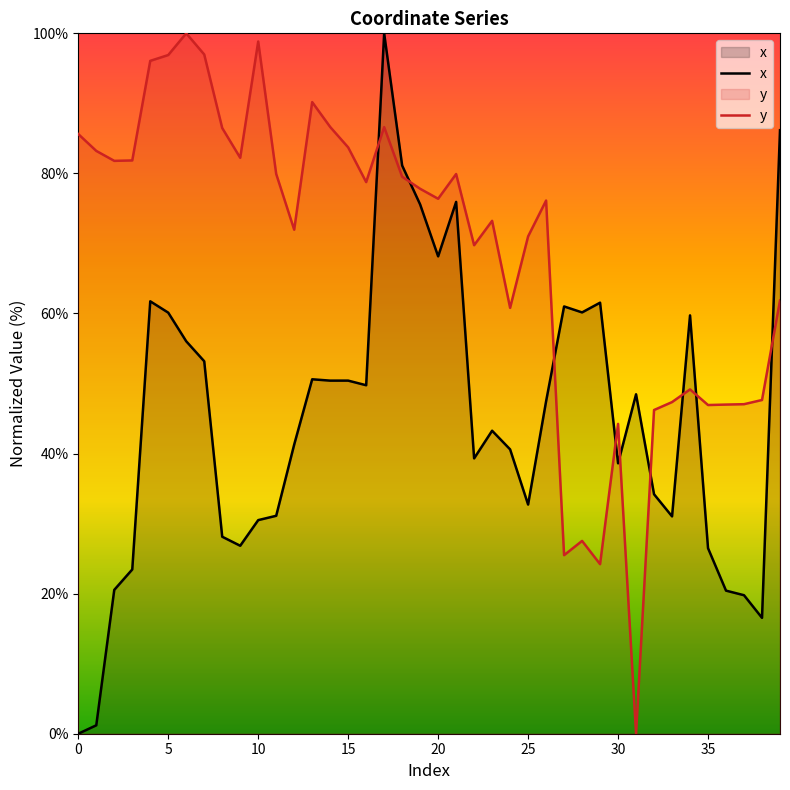

True or false: y and x cross at least once.

True